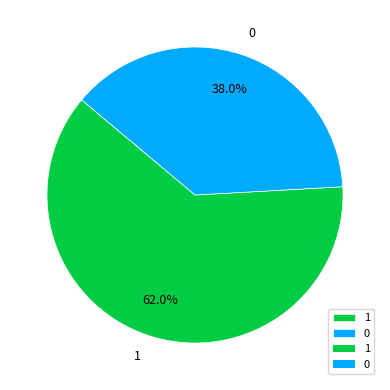

The 1 slice represents 62% of the pie. True or false?

True